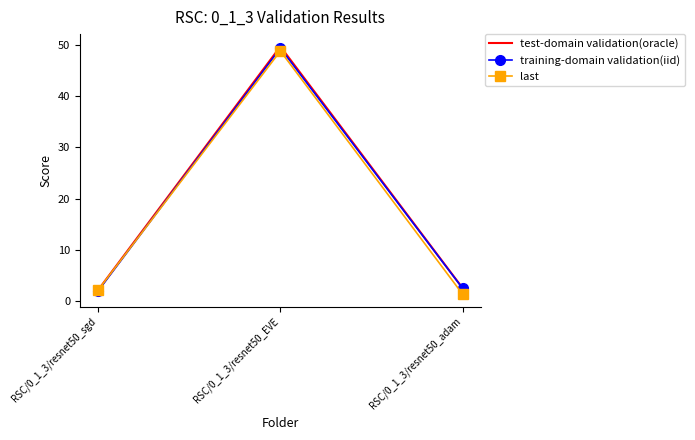

What is the average value of the test-domain validation(oracle) series?

18.1